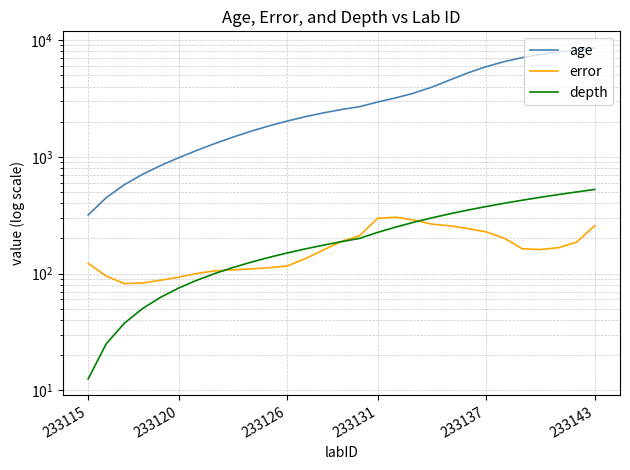

The value of age at 15 is 1506.3. True or false?

False